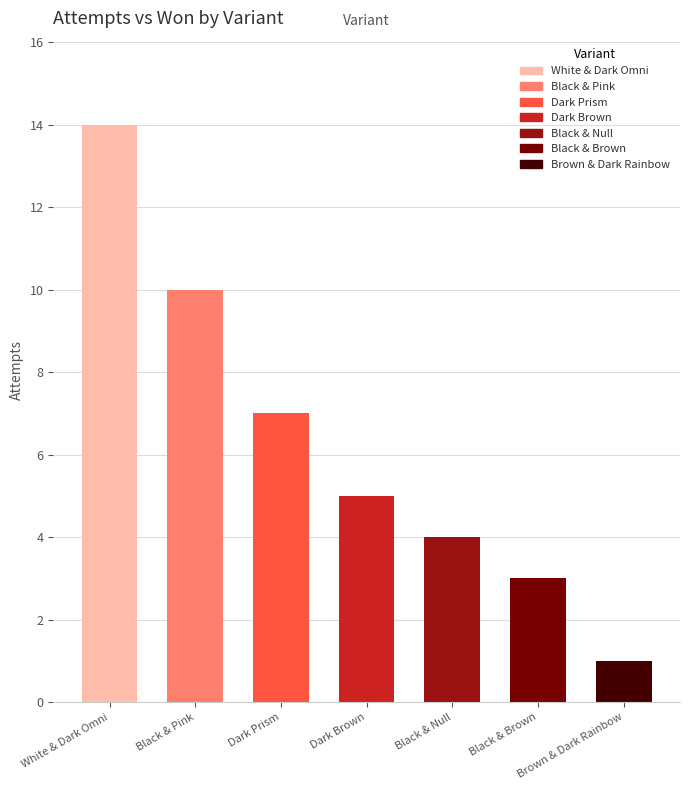

What is the difference between the maximum and minimum values?

13